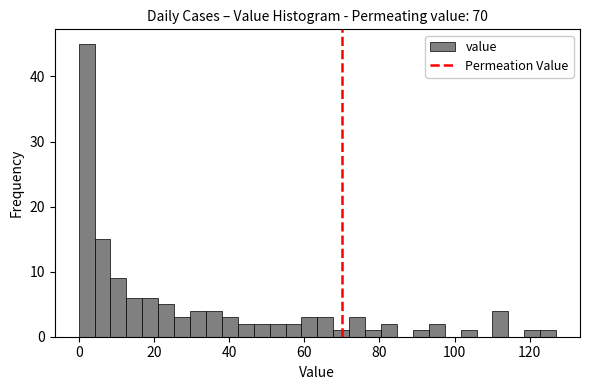

Read against the x-axis, roughly where is the centre of the tallest bar?

2